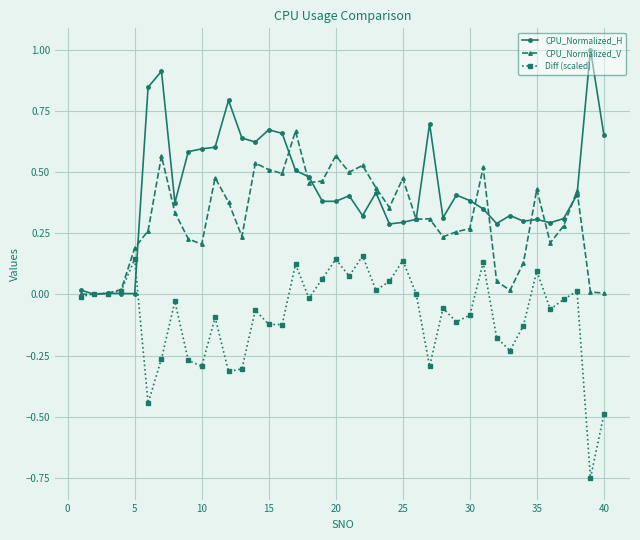

Rank the series by their maximum value, from lowest to highest.

Diff (scaled), CPU_Normalized_V, CPU_Normalized_H